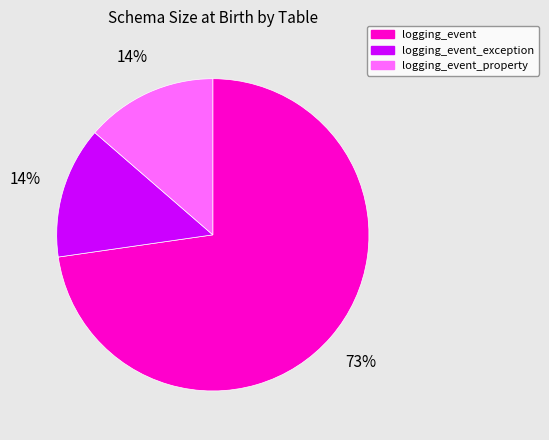

How many segments does this pie chart have?

3